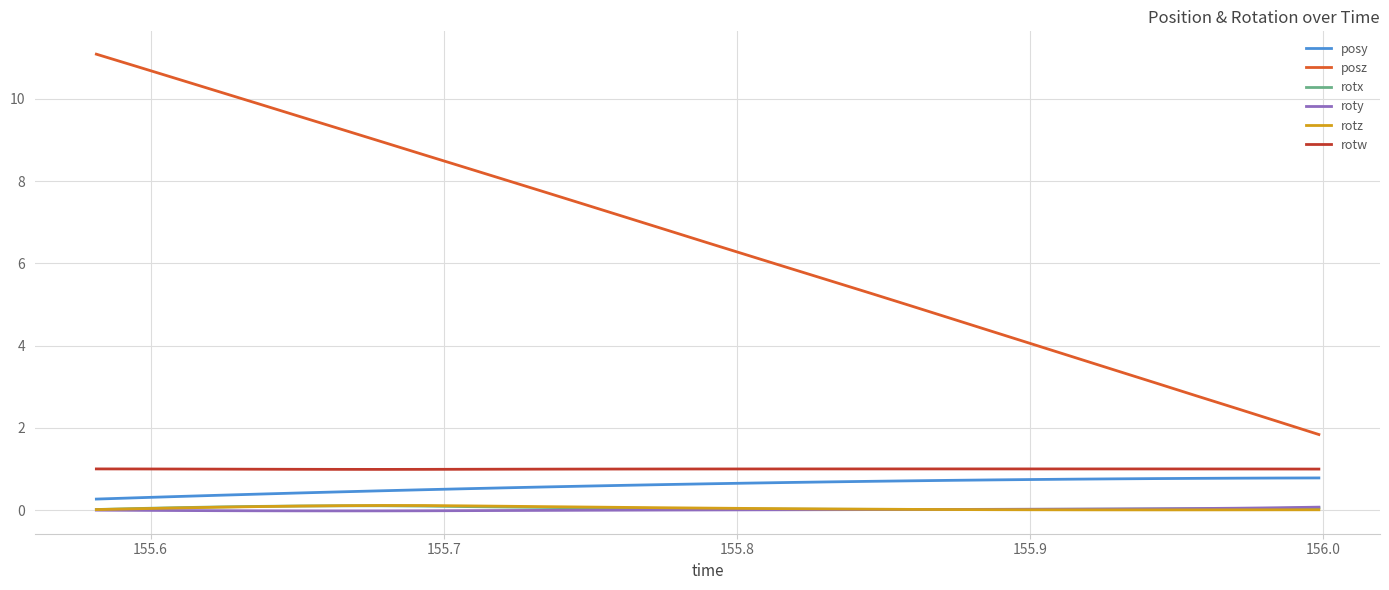

Which series has the largest range (max minus min)?

posz